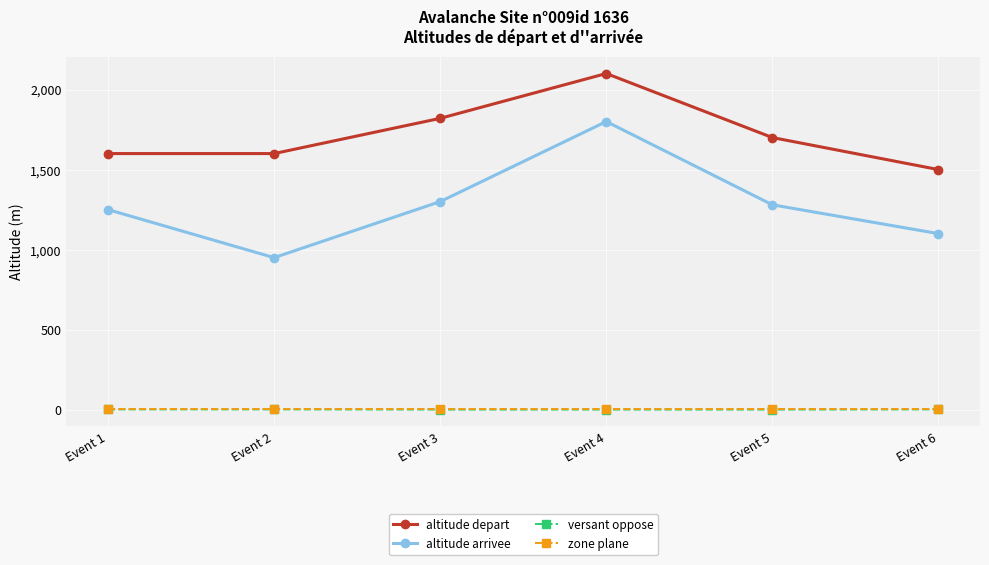

How many series are shown in this chart?

4